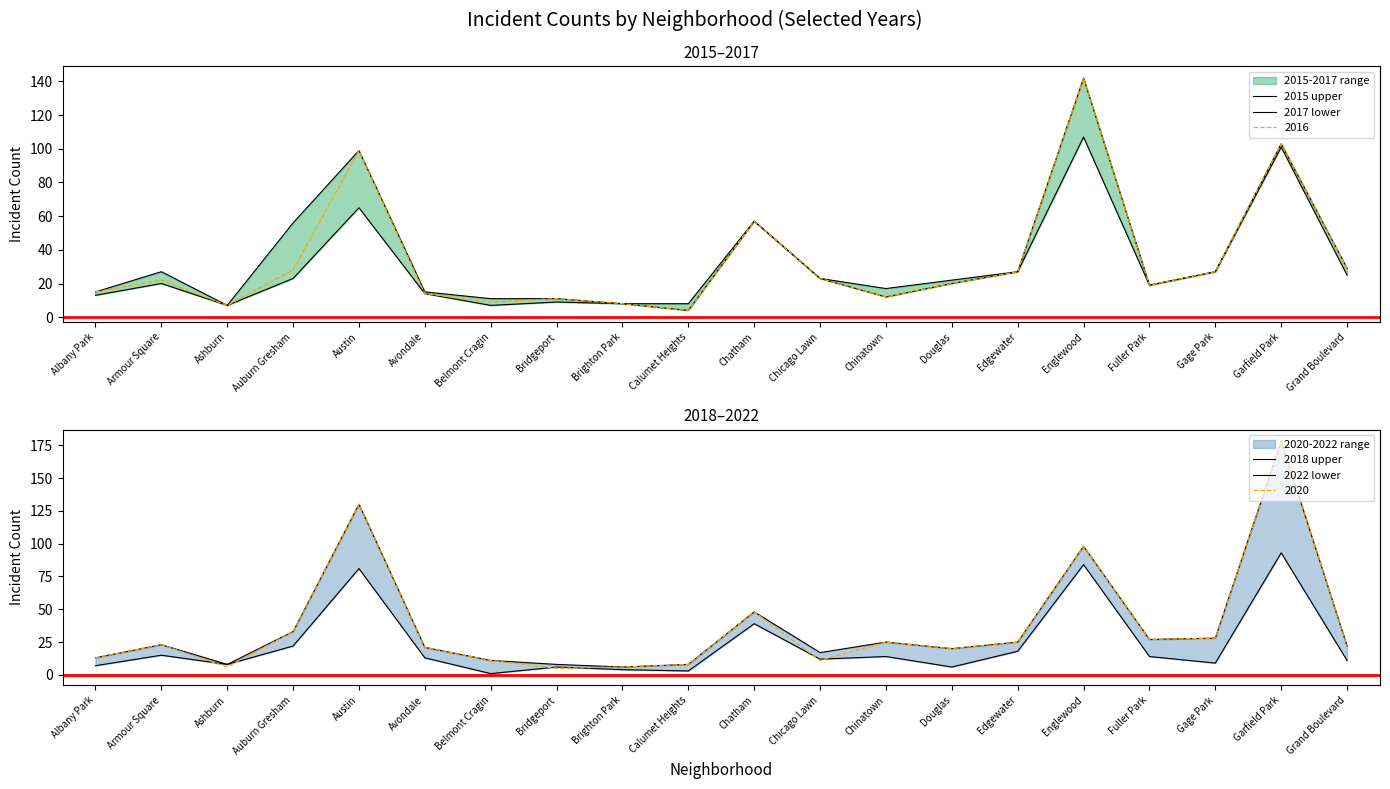

What is the average value of the 2022 lower series?

23